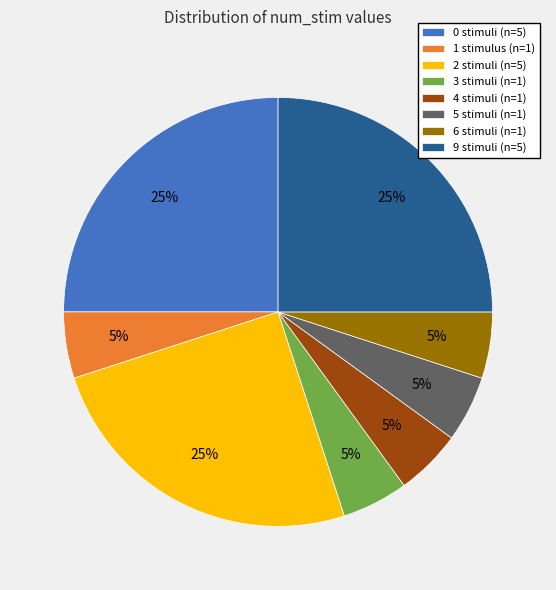

Is there a majority slice in this chart?

No